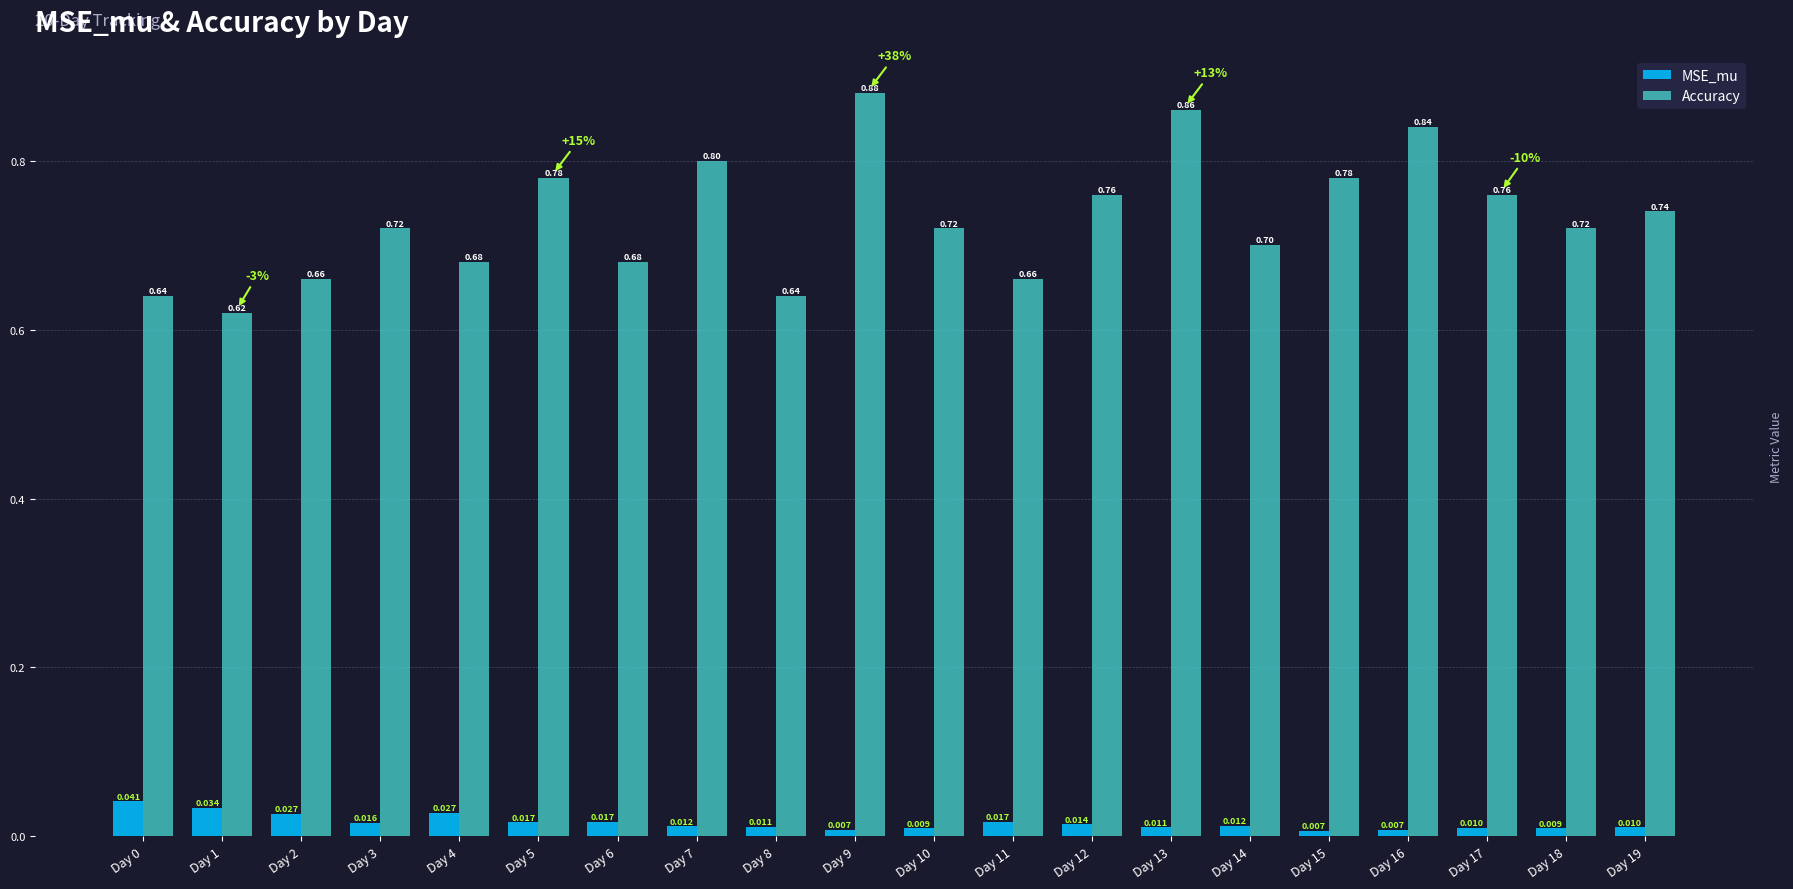

What is the difference between the highest and lowest values at Day 13?

0.8